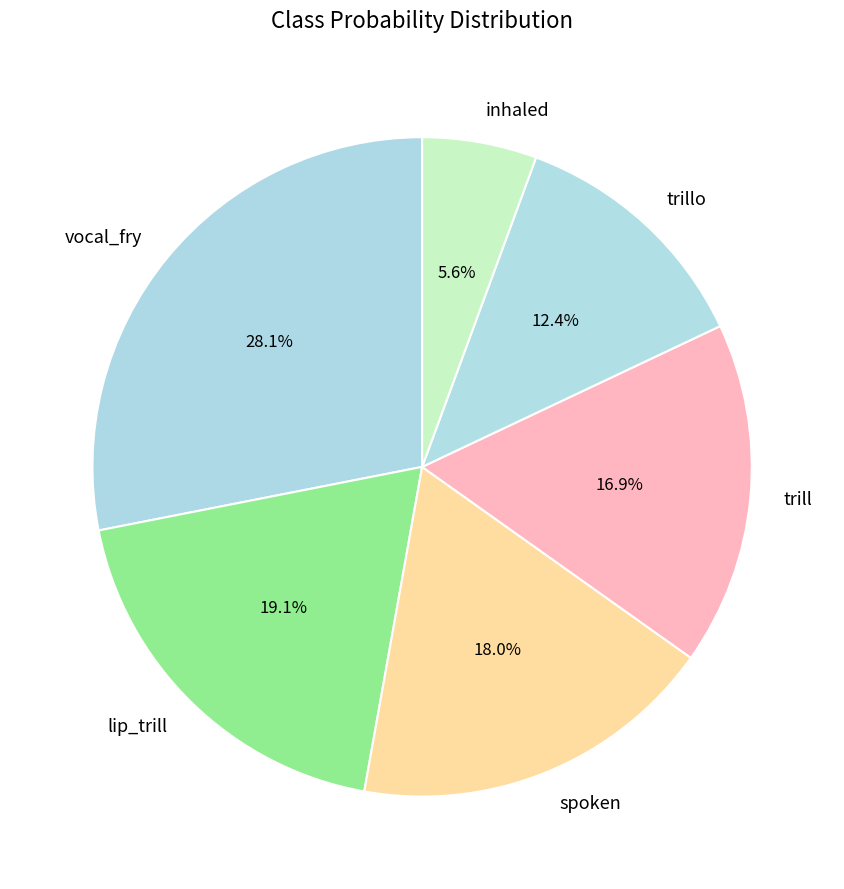

Is there a majority slice in this chart?

No